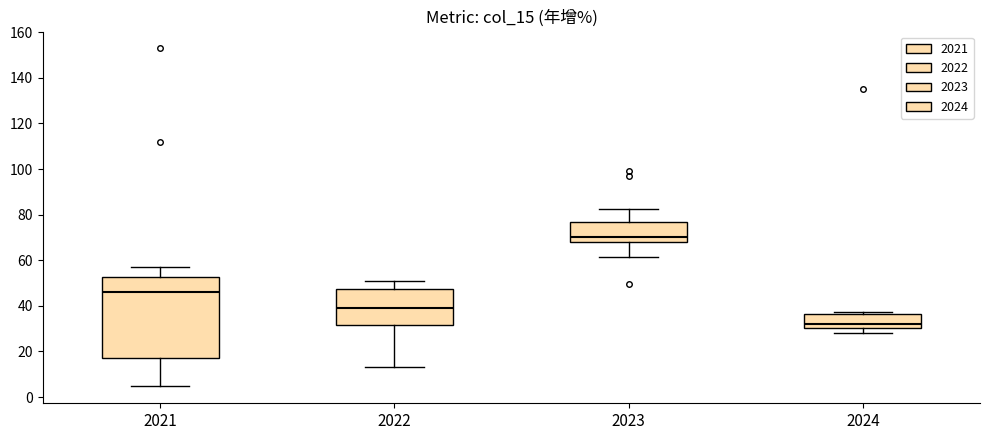

Reading left to right, transcribe this box plot: for each box, give where its median line is, the range the box spans, and where its two whiskers end, as read against the y-axis. The values are not printed on the chart, so give them approximately, as read against the axis.

2021: median 46, box 18 to 52, whiskers 4 to 56
2022: median 38, box 32 to 48, whiskers 14 to 50
2023: median 70, box 68 to 76, whiskers 62 to 82
2024: median 32, box 30 to 36, whiskers 28 to 38